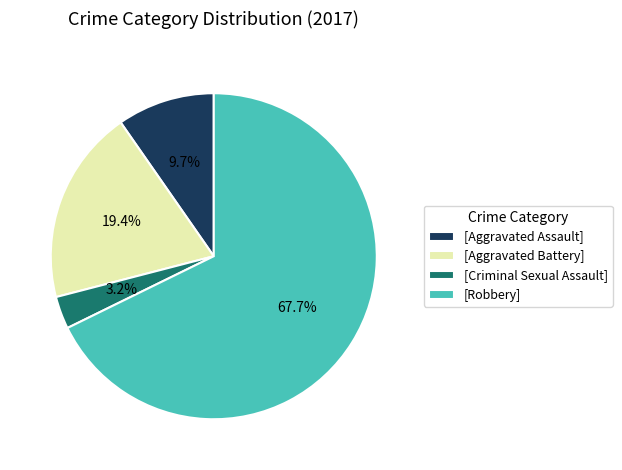

What is the majority slice?

[Robbery]